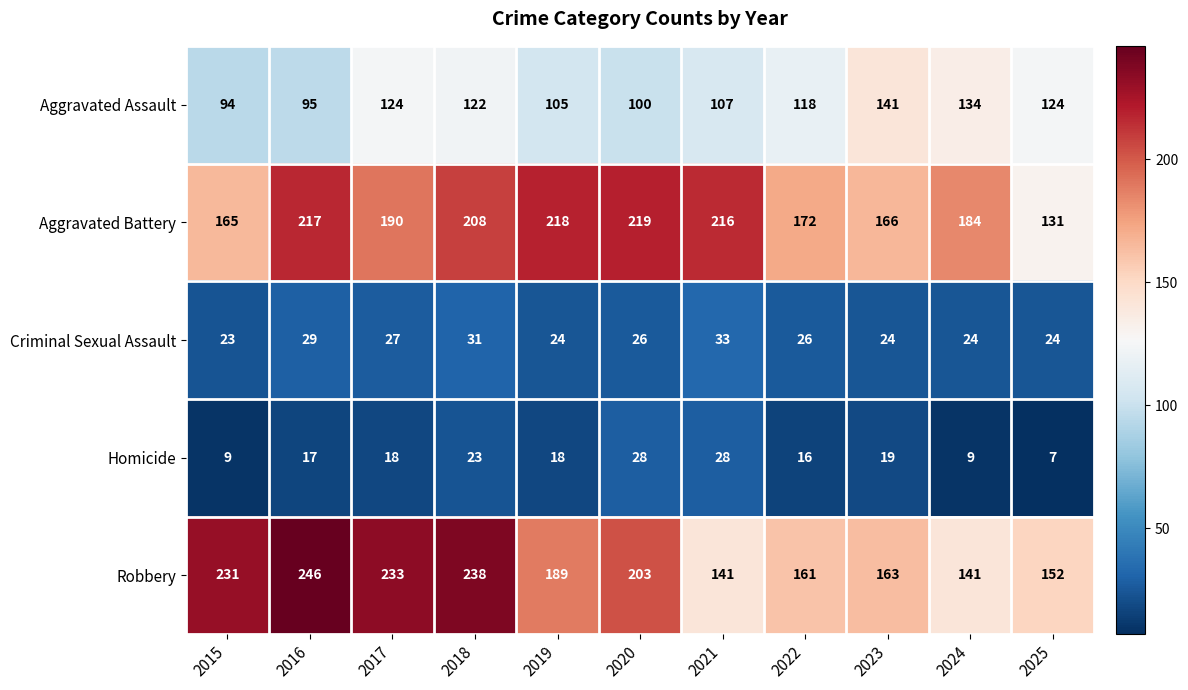

Which label corresponds to the smallest value in the chart?

2025